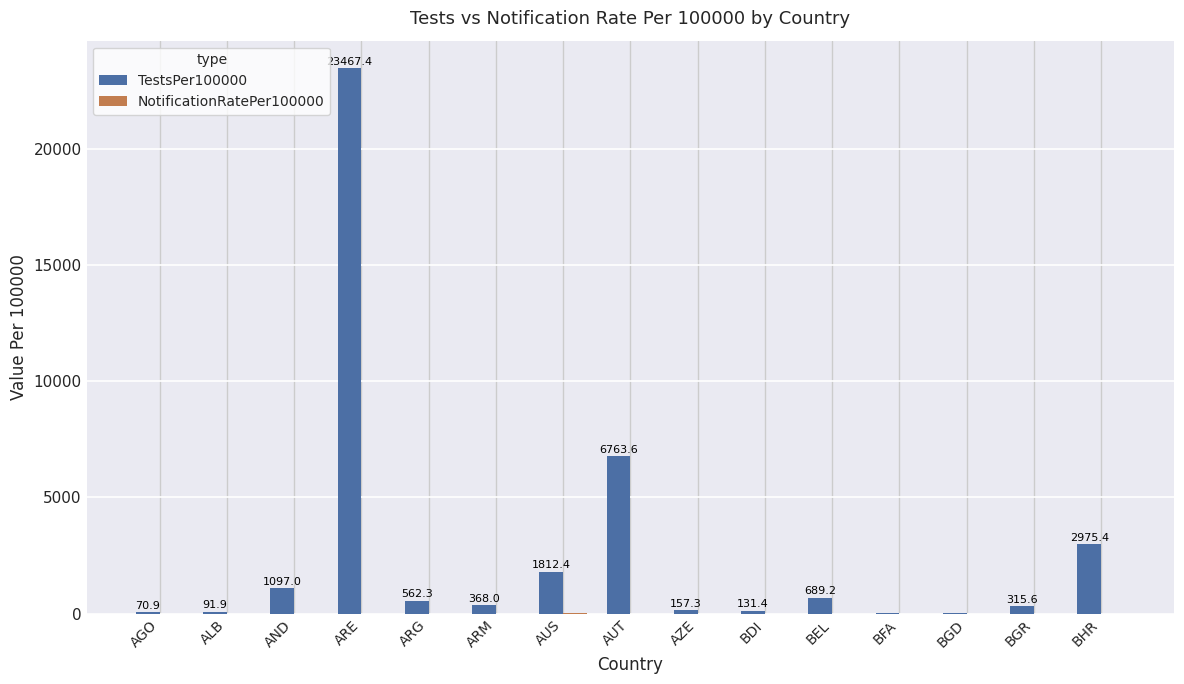

Which label corresponds to the largest value in the chart?

ARE